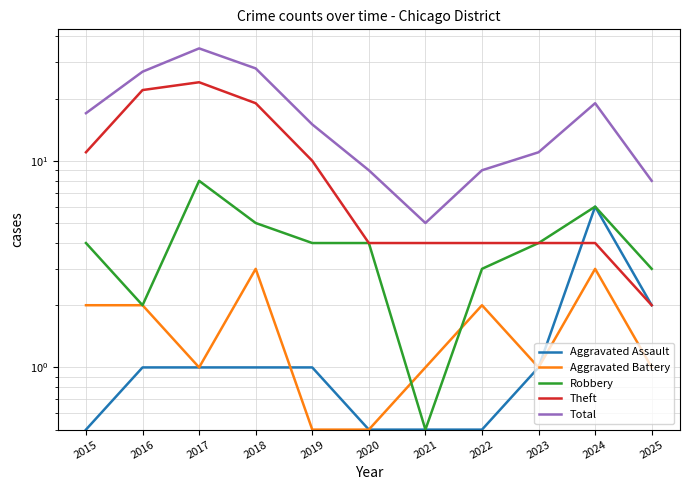

What are all the series names shown in the legend?

Aggravated Assault, Aggravated Battery, Robbery, Theft, Total